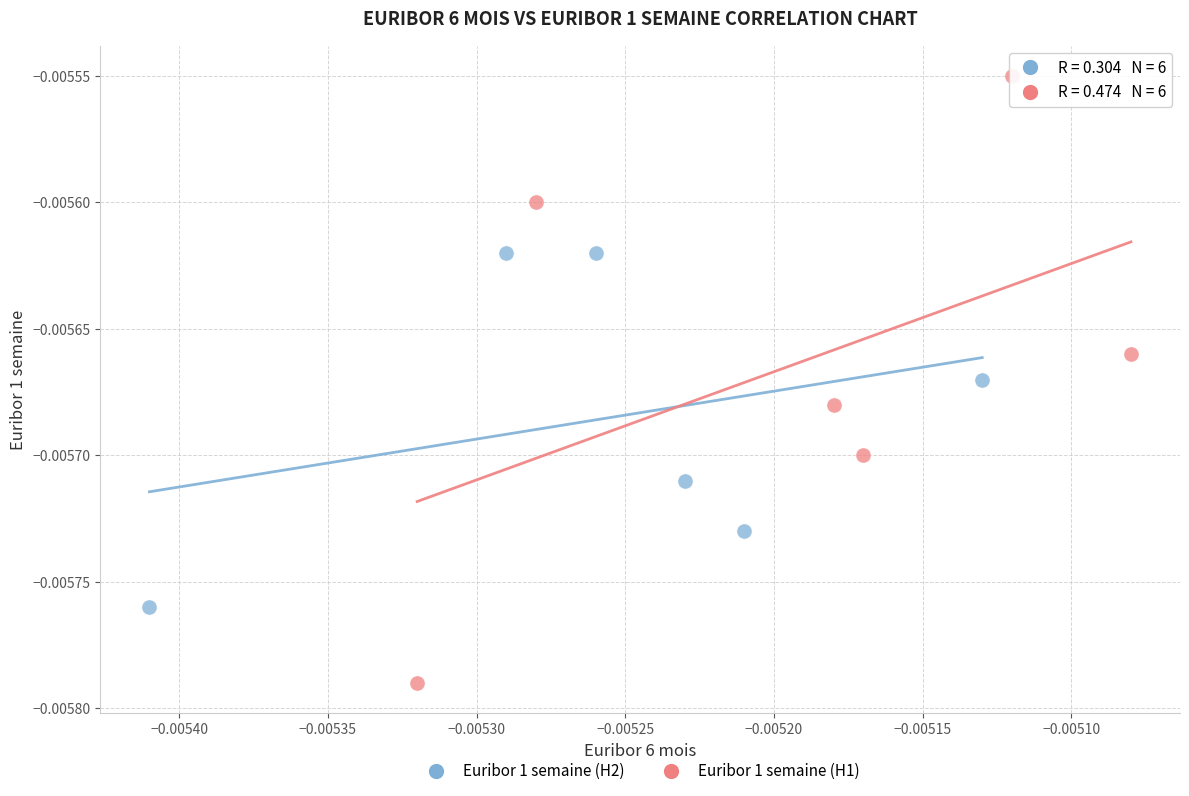

Which series contains the highest Y value?

Euribor 1 semaine (H1)